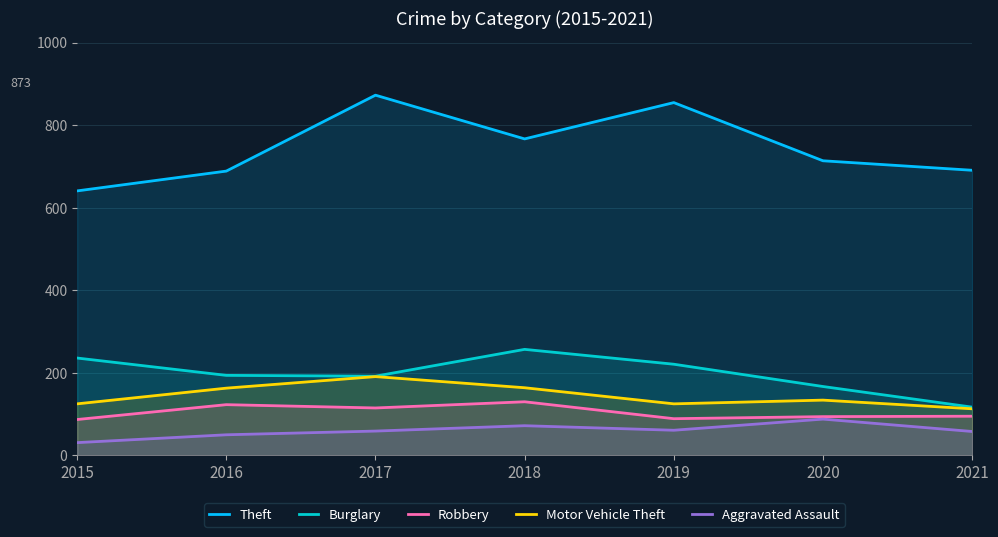

Is it true that Motor Vehicle Theft equals 241 at 2020?

False